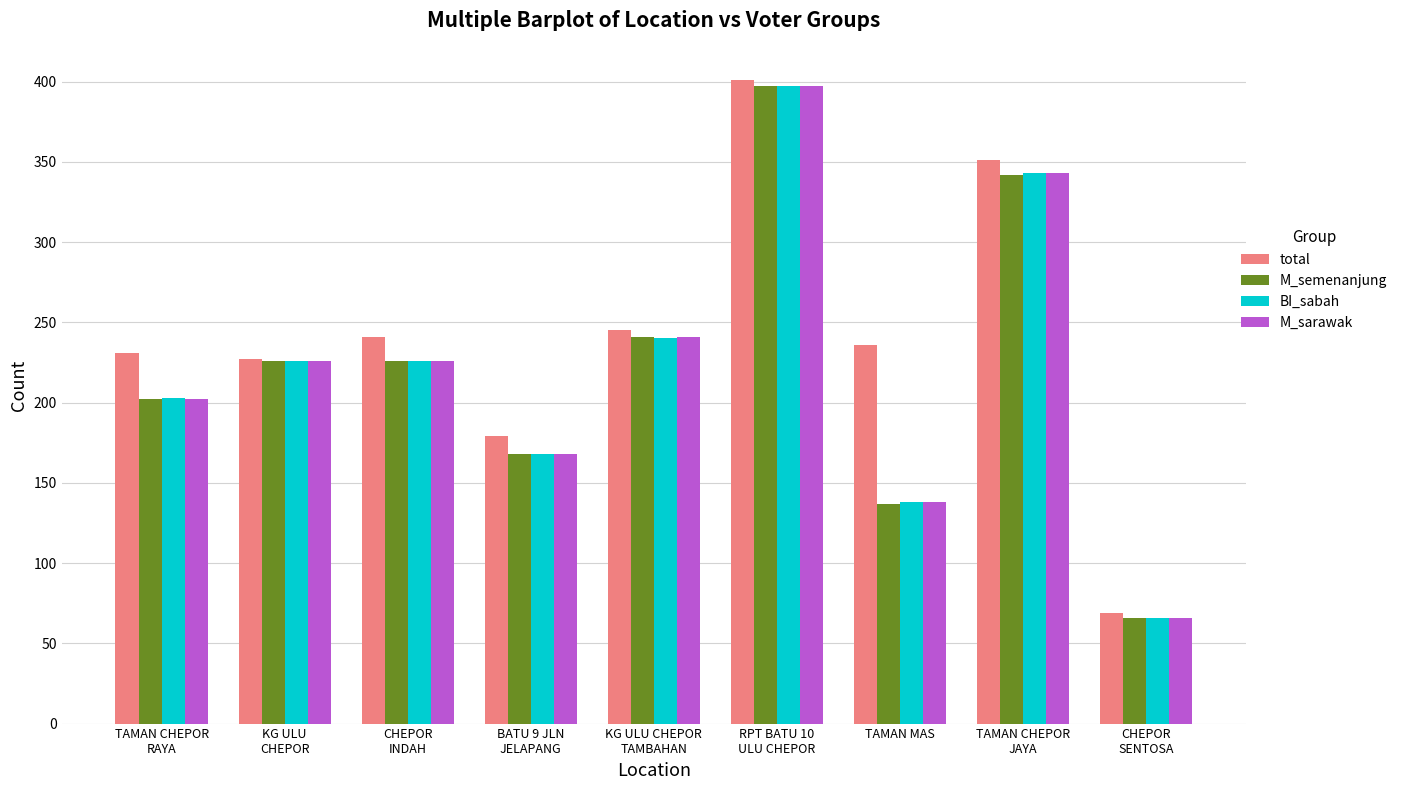

Count the number of categories in the chart.

9